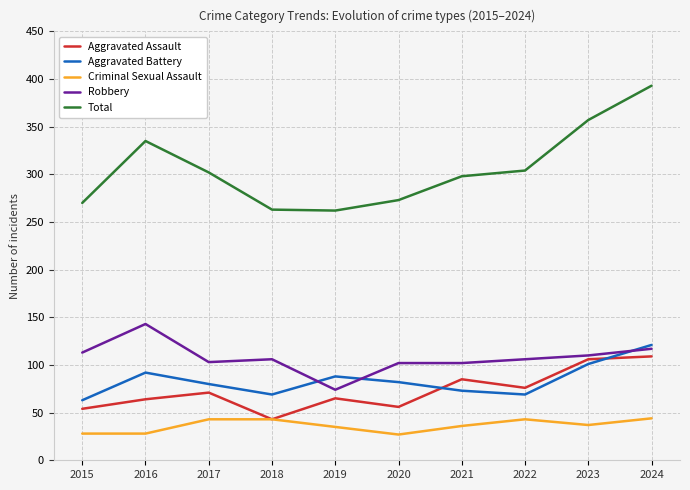

The value of Criminal Sexual Assault at 2022 is 21. True or false?

False